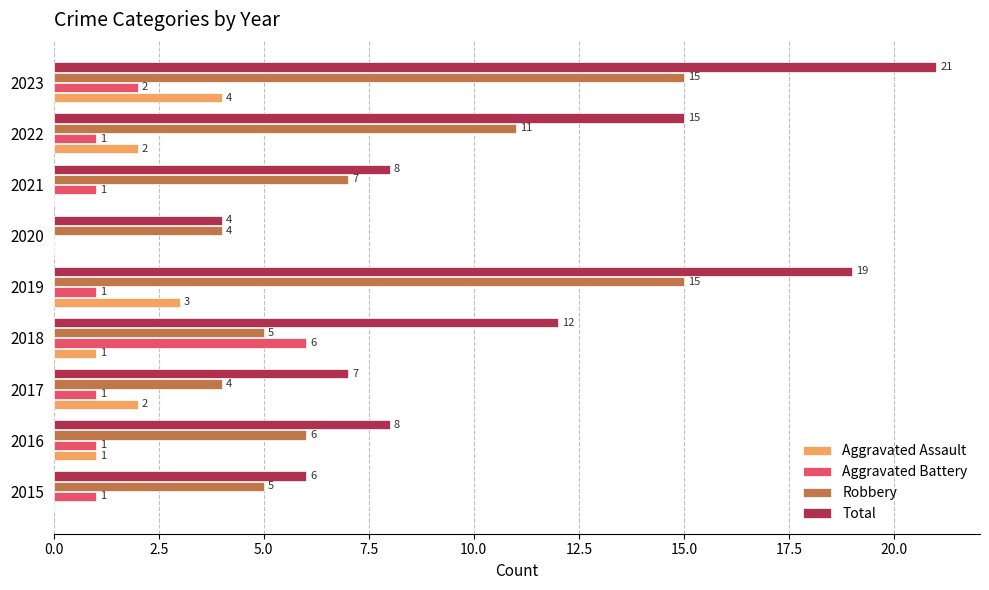

True or false: Robbery has a value of 5 at 2018.

True